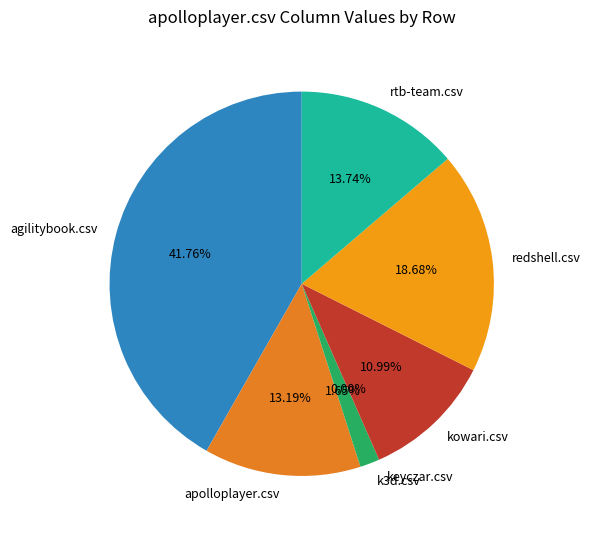

Count the number of slices in the pie.

7